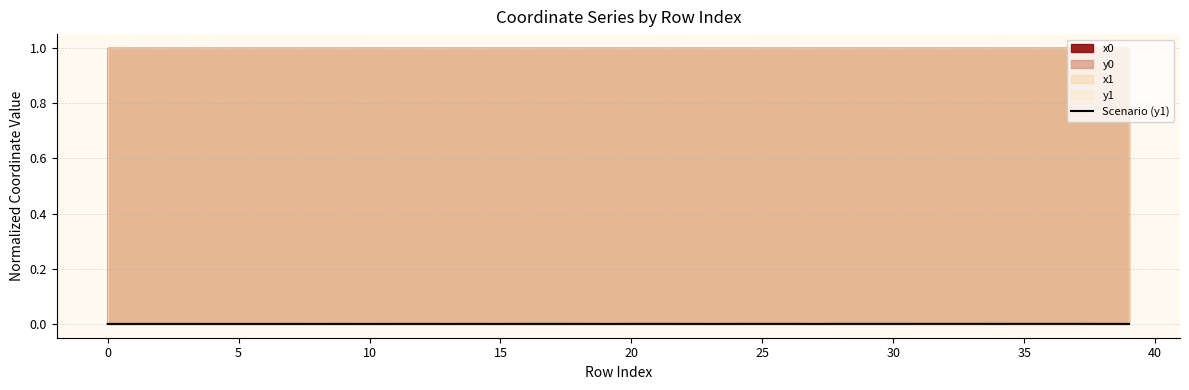

True or false: the data shows 0.0 at 28.

True